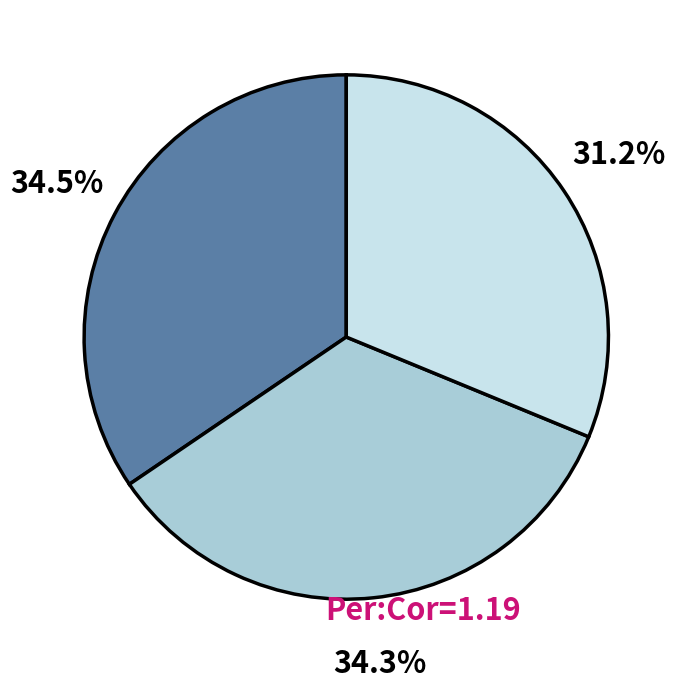

To the nearest percent, what is the difference between the largest and smallest slice percentages?

3%